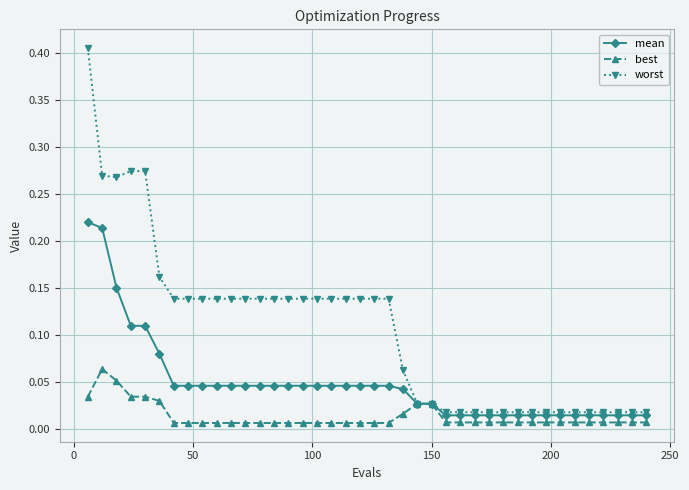

Which series has the largest range (max minus min)?

worst